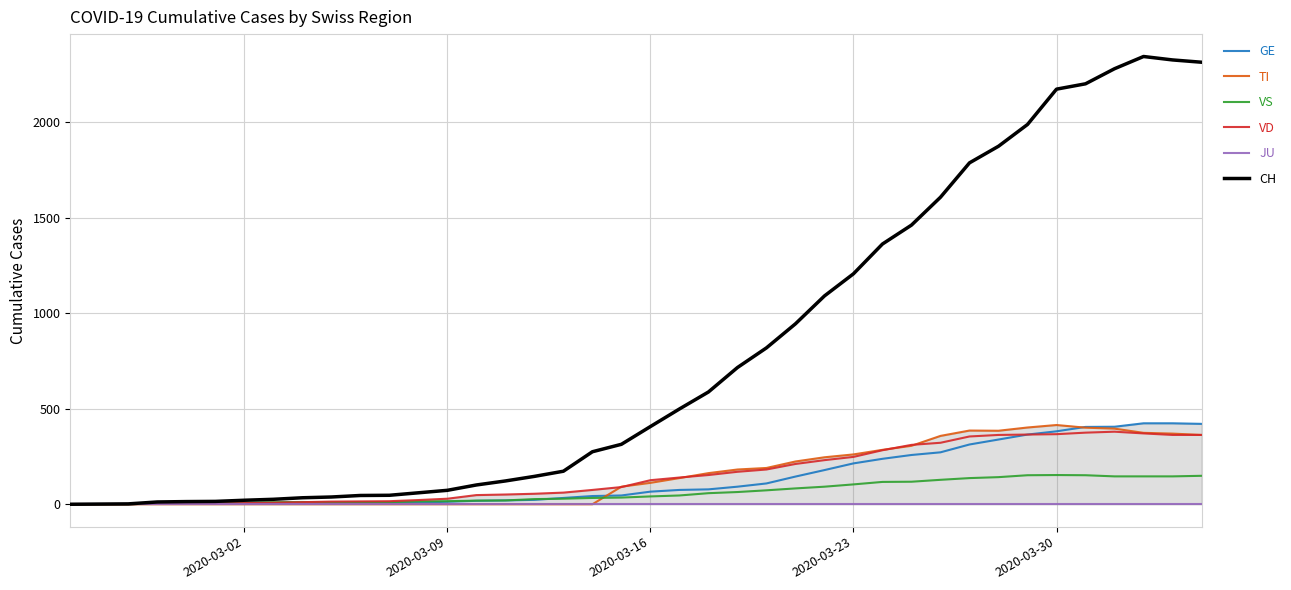

List the series in order of their peak value, lowest first.

JU, VS, VD, TI, GE, CH